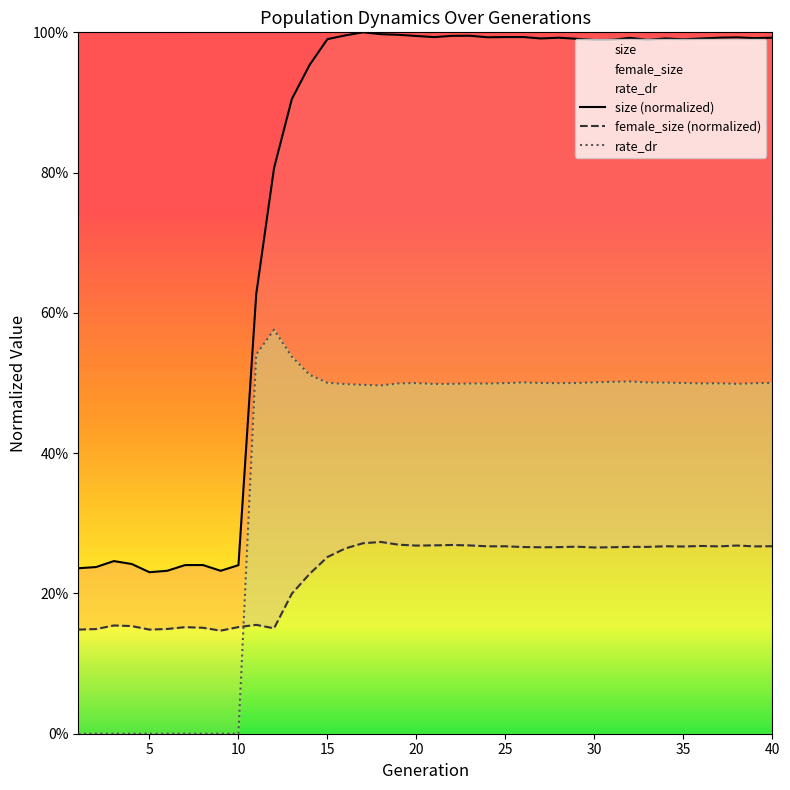

What is the sum of all size (normalized) values?

31.5